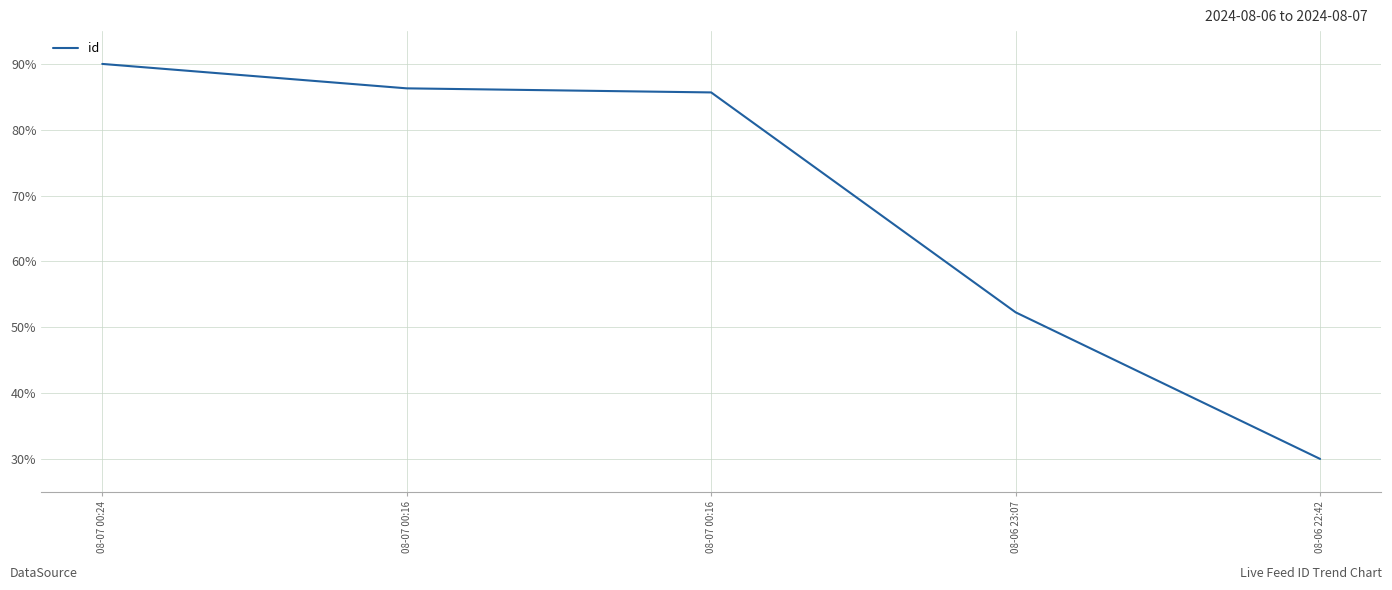

Does the chart have visible grid lines?

Yes